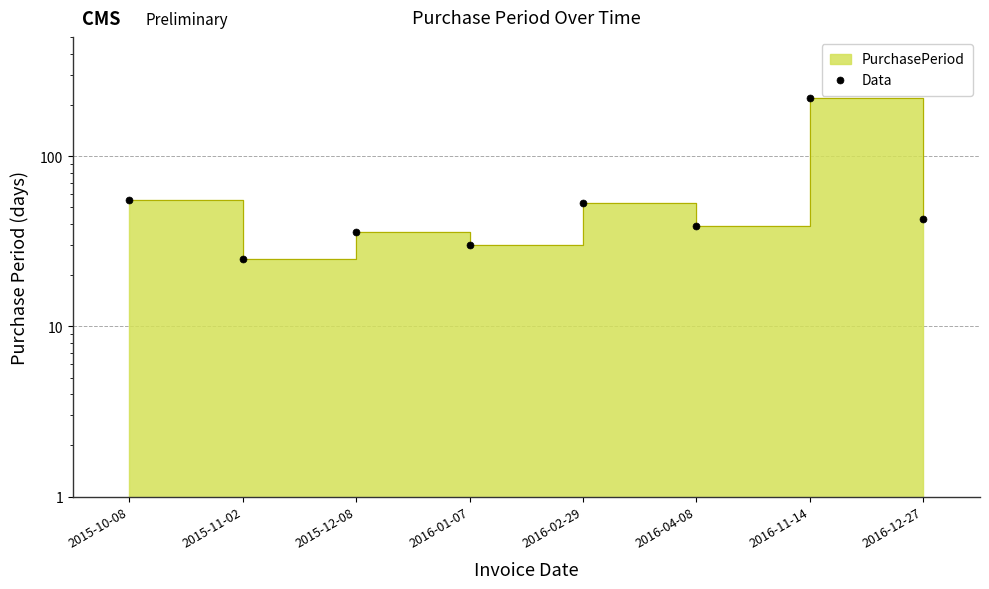

Approximately how many times larger is the value at 2016-11-14 compared to 2015-12-08?

6.1